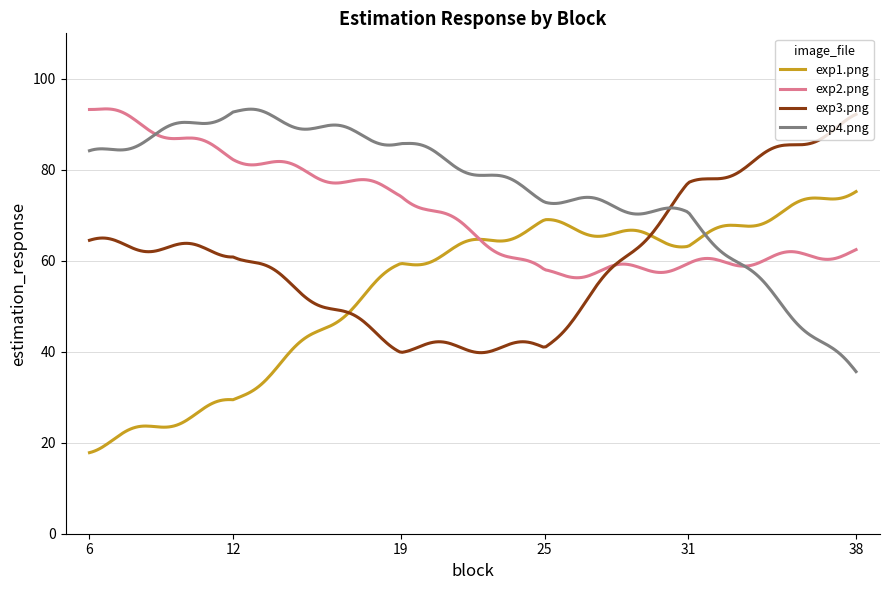

What is the lowest value of the exp1.png series?

17.8